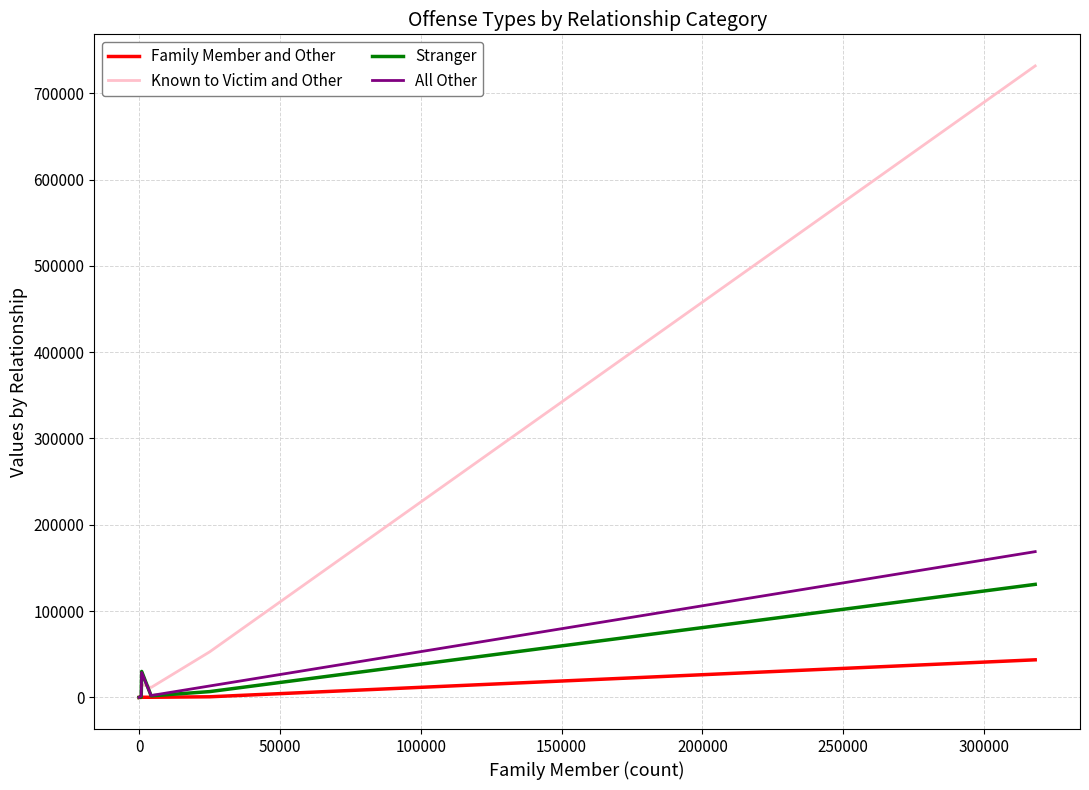

How many lines are shown in the chart?

4